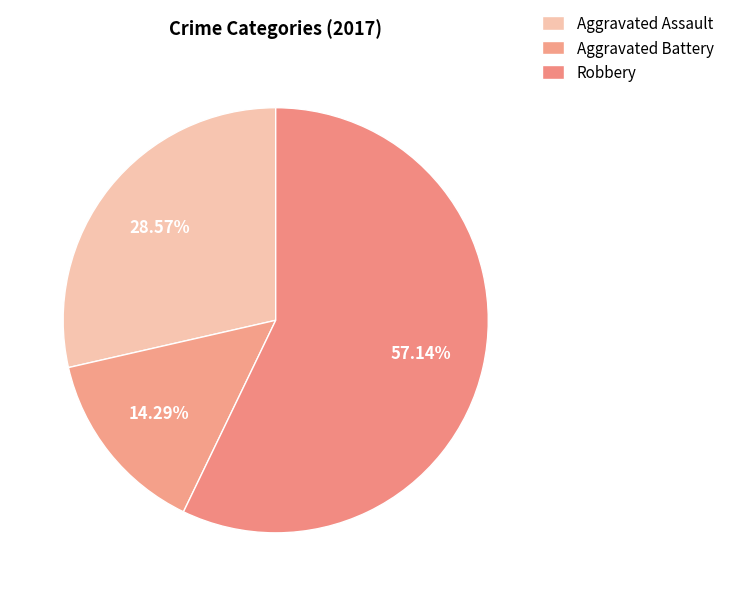

How many segments does this pie chart have?

3